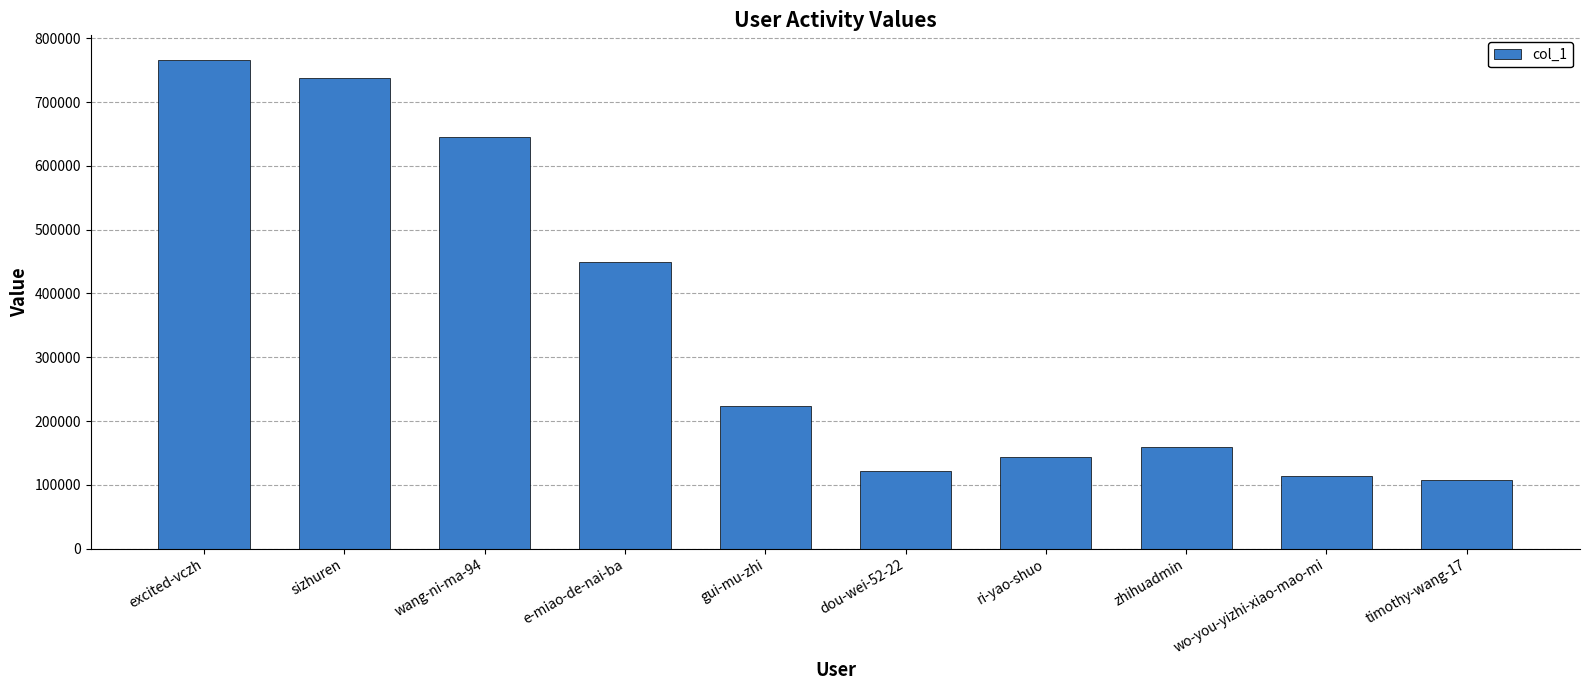

Reading left to right, transcribe all the data shown in this chart.

excited-vczh=766544	sizhuren=738673	wang-ni-ma-94=645936	e-miao-de-nai-ba=449701	gui-mu-zhi=223672	dou-wei-52-22=122164	ri-yao-shuo=144019	zhihuadmin=159021	wo-you-yizhi-xiao-mao-mi=113320	timothy-wang-17=108185